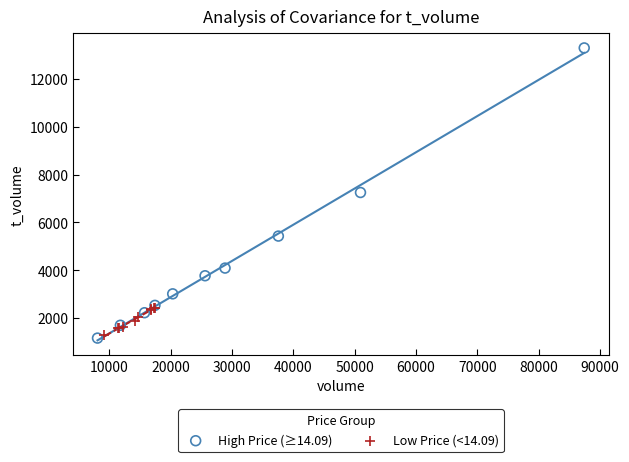

Which series has the widest spread of Y values?

High Price (≥14.09)